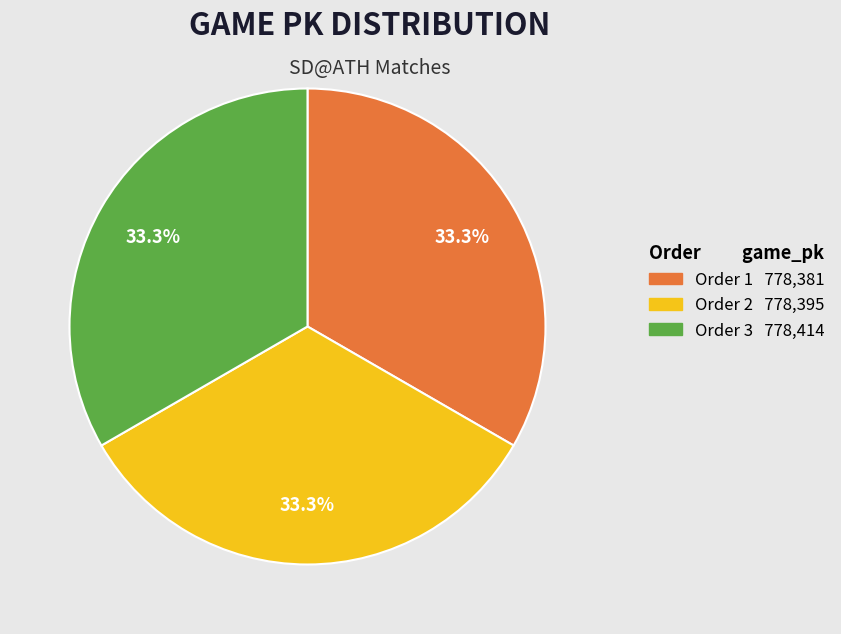

Is there a majority slice in this chart?

No